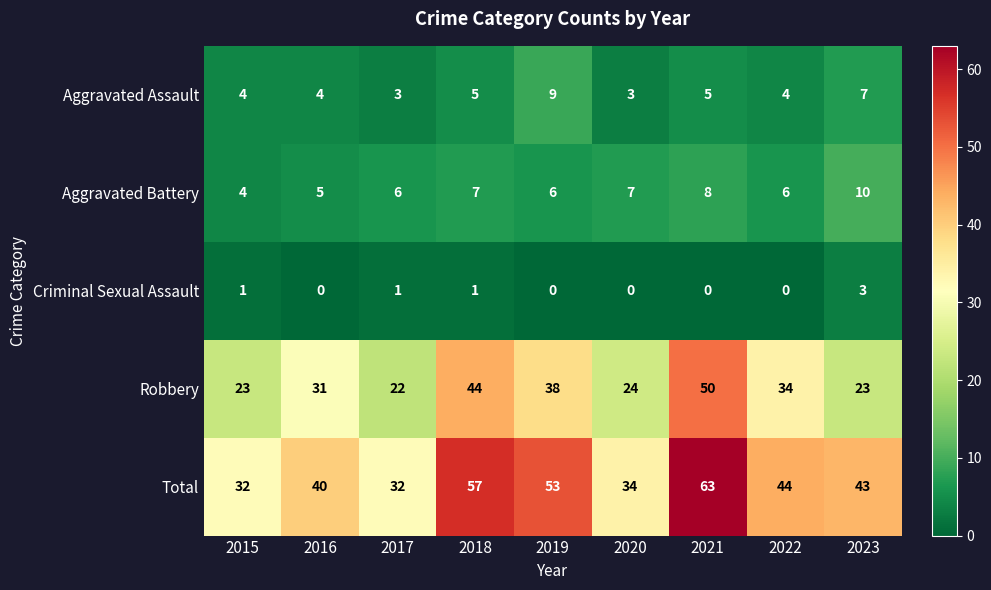

What is the difference between the highest and lowest values at 2016?

40